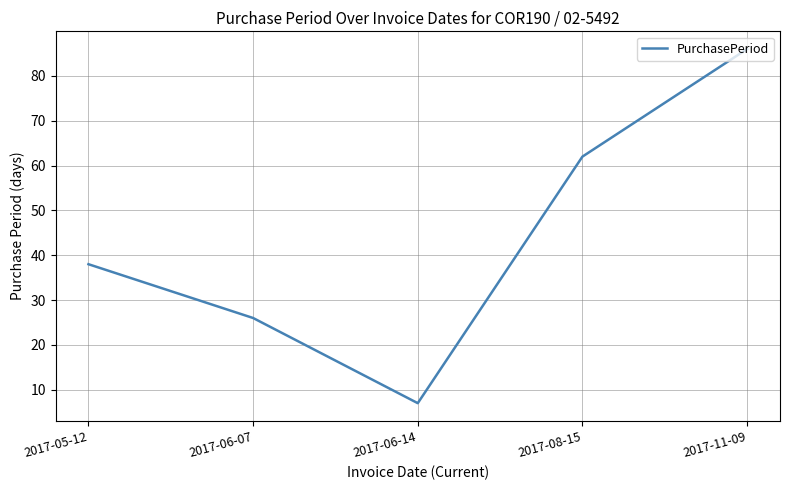

Does the chart have visible grid lines?

Yes